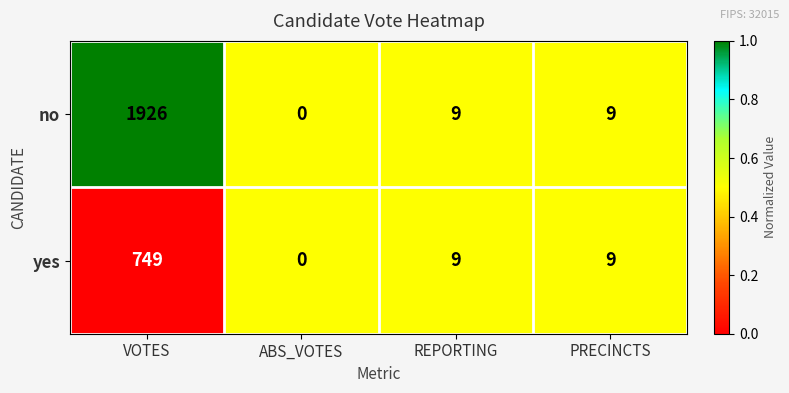

Reading left to right, what are all the values shown in this chart?

no: 1926	0	9	9
yes: 749	0	9	9